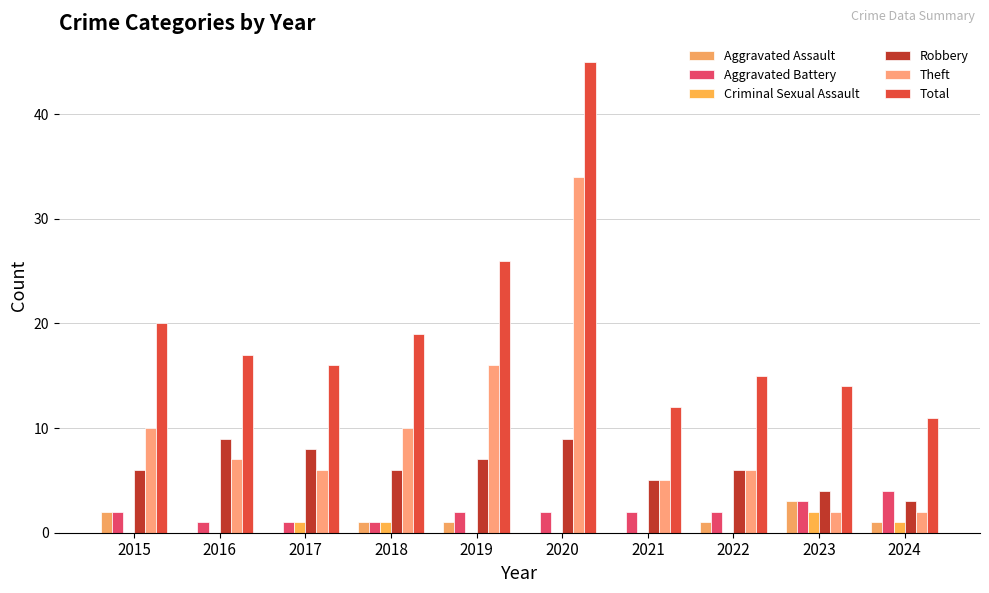

The value of Aggravated Battery at 2023 is 2. True or false?

False